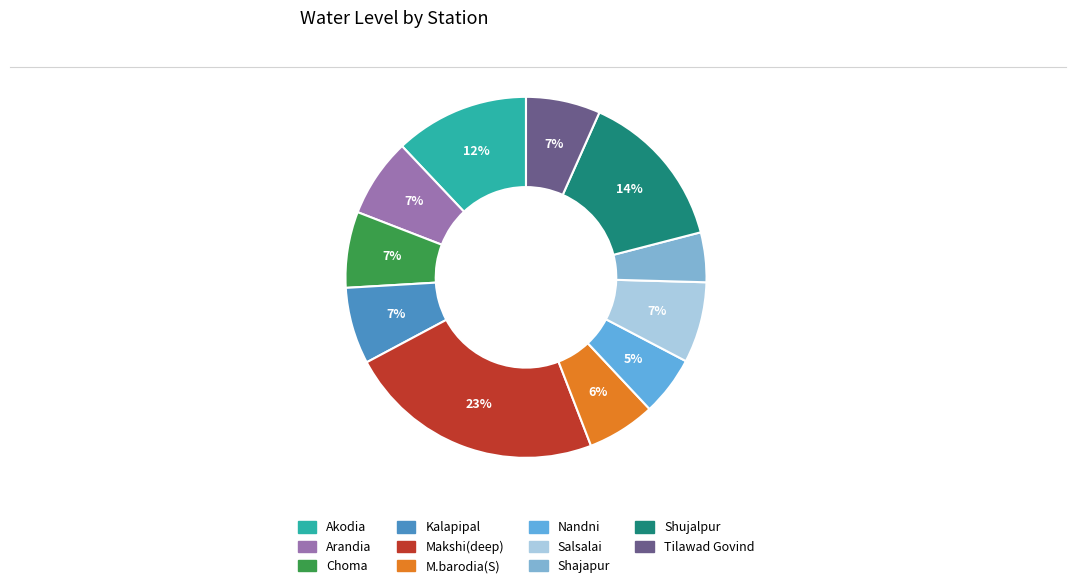

To the nearest percent, what portion does Choma represent?

7%